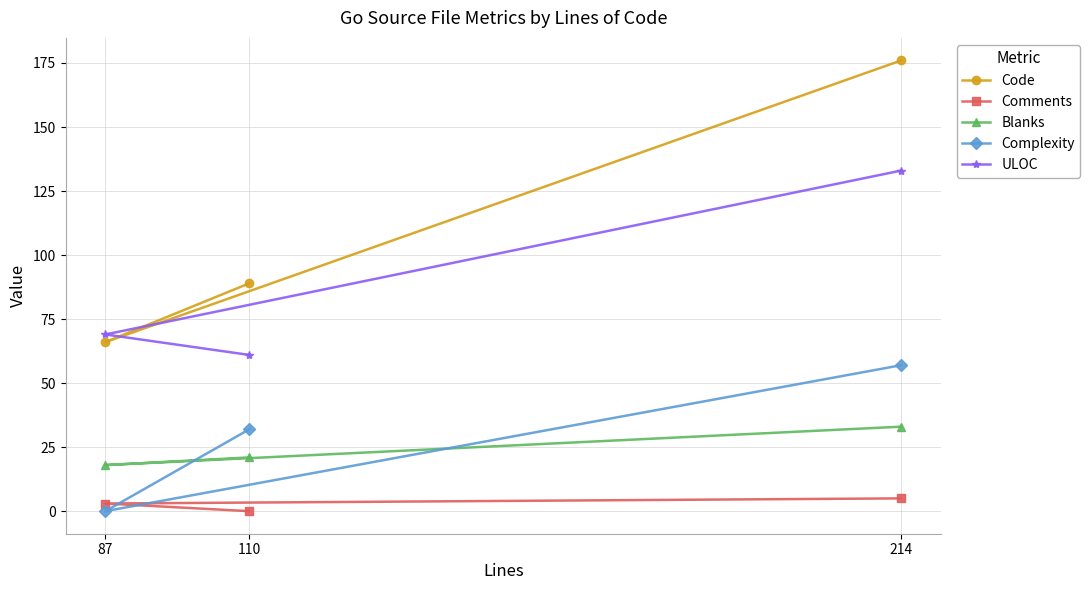

At 110, list the series in order from smallest to largest.

Comments, Blanks, Complexity, ULOC, Code